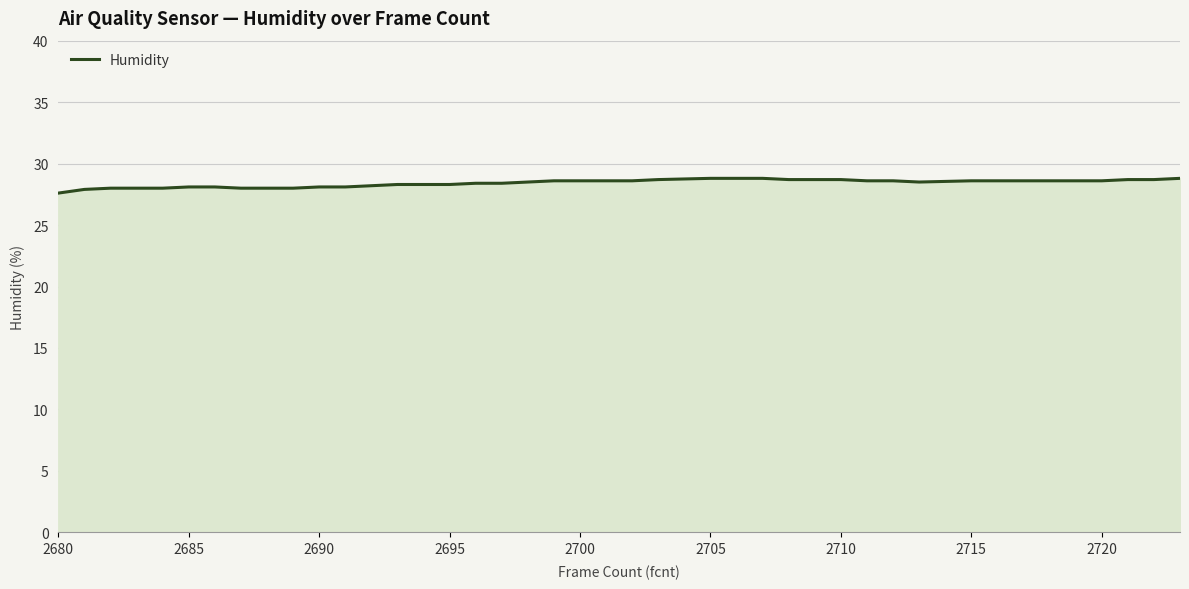

What is the minimum value shown in the chart?

27.6